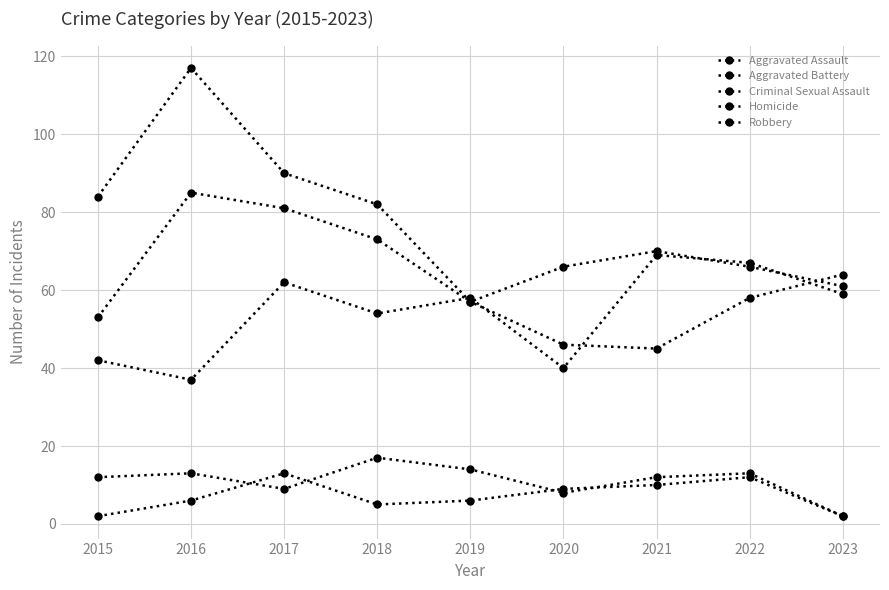

How many lines are shown in the chart?

5